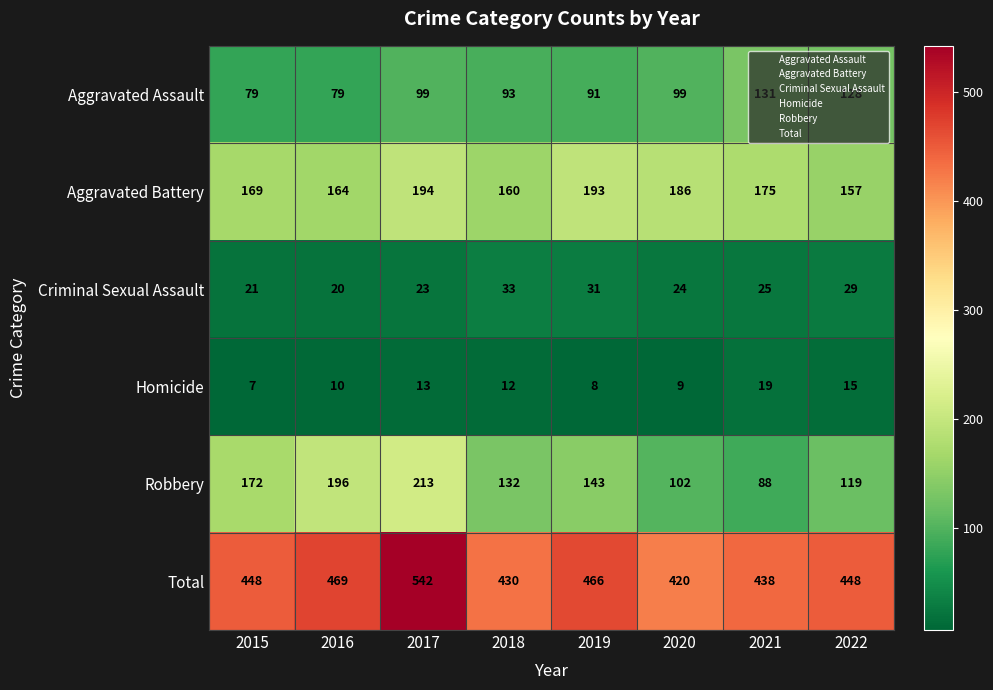

Count the number of categories in the chart.

8